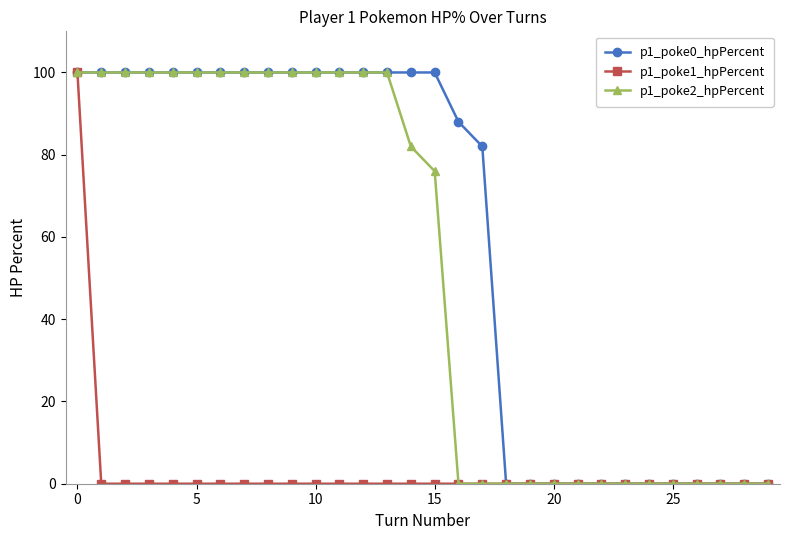

Count the number of data series in this chart.

3